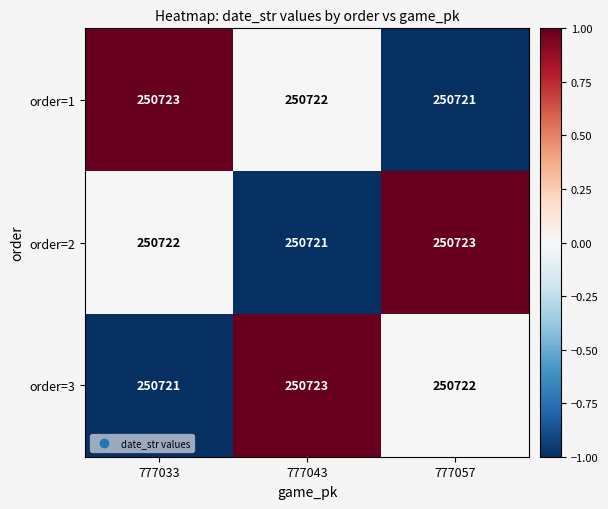

At which label does order=3 reach its minimum?

777033